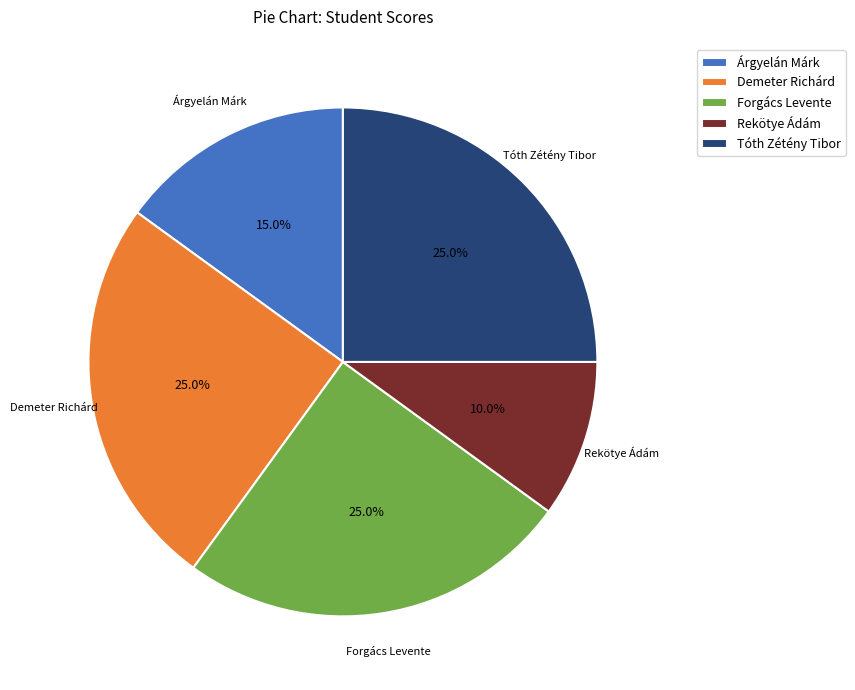

Is there a majority slice in this chart?

No